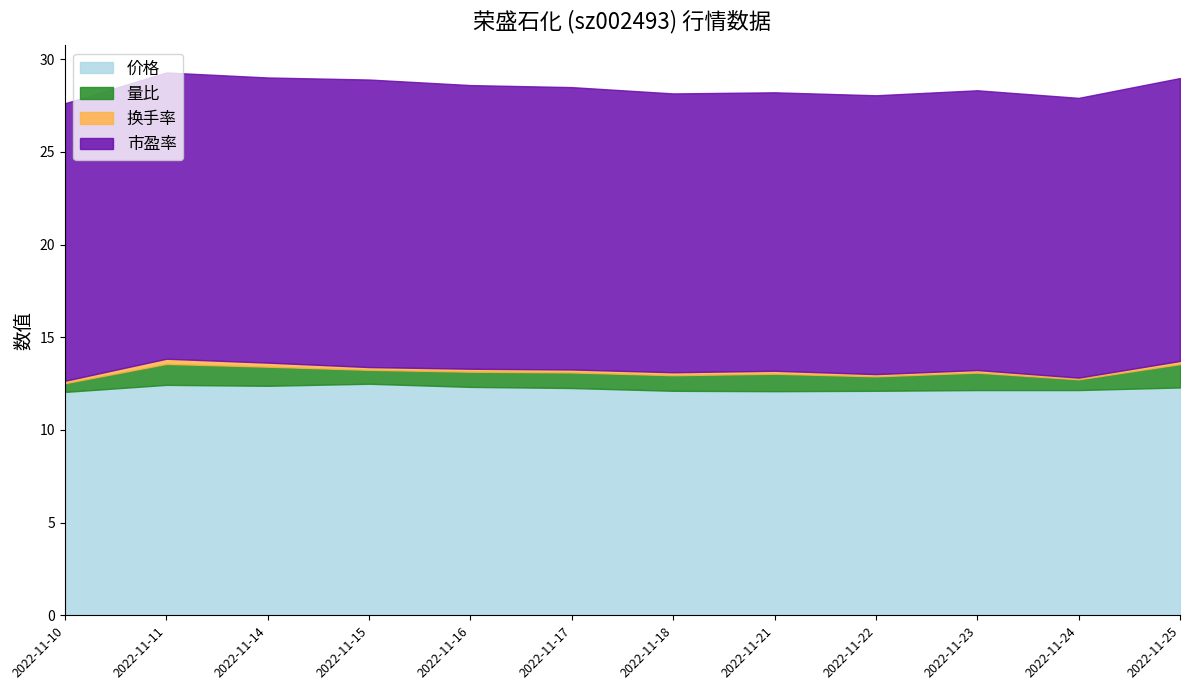

What is the difference between the highest and lowest values at 2022-11-14?

15.2